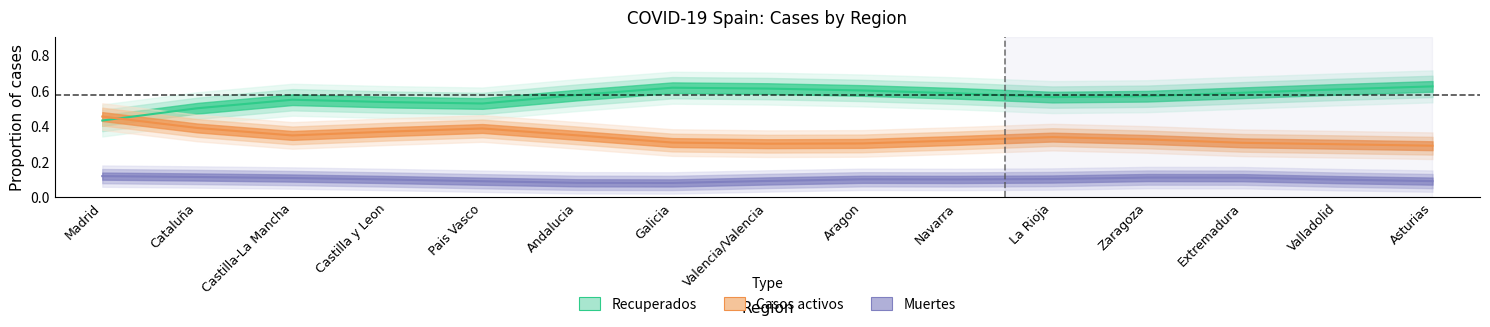

Reading left to right, transcribe all the data shown in this chart.

Recuperados: Madrid=0.4	Cataluña=0.5	Castilla-La Mancha=0.5	Castilla y Leon=0.5	Pais Vasco=0.5	Andalucia=0.6	Galicia=0.6	Valencia/Valencia=0.6	Aragon=0.6	Navarra=0.6	La Rioja=0.6	Zaragoza=0.6	Extremadura=0.6	Valladolid=0.6	Asturias=0.6
Casos activos: Madrid=0.5	Cataluña=0.4	Castilla-La Mancha=0.3	Castilla y Leon=0.4	Pais Vasco=0.4	Andalucia=0.3	Galicia=0.3	Valencia/Valencia=0.3	Aragon=0.3	Navarra=0.3	La Rioja=0.3	Zaragoza=0.3	Extremadura=0.3	Valladolid=0.3	Asturias=0.3
Muertes: Madrid=0.1	Cataluña=0.1	Castilla-La Mancha=0.1	Castilla y Leon=0.1	Pais Vasco=0.1	Andalucia=0.1	Galicia=0.1	Valencia/Valencia=0.1	Aragon=0.1	Navarra=0.1	La Rioja=0.1	Zaragoza=0.1	Extremadura=0.1	Valladolid=0.1	Asturias=0.1